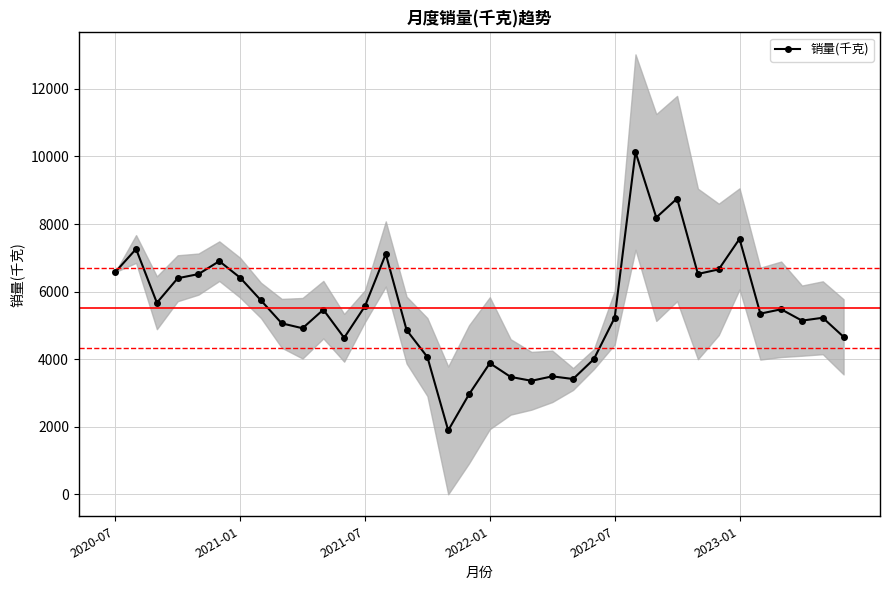

How many data points in 销量(千克) are above 5465?

18